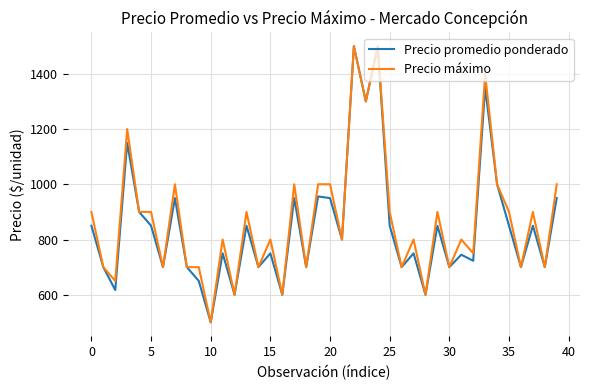

What is the label of the 13th point from the right?

27